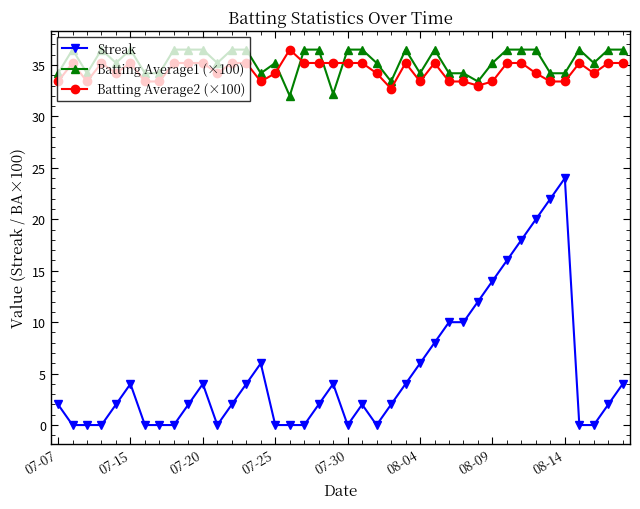

Does the chart have visible grid lines?

No